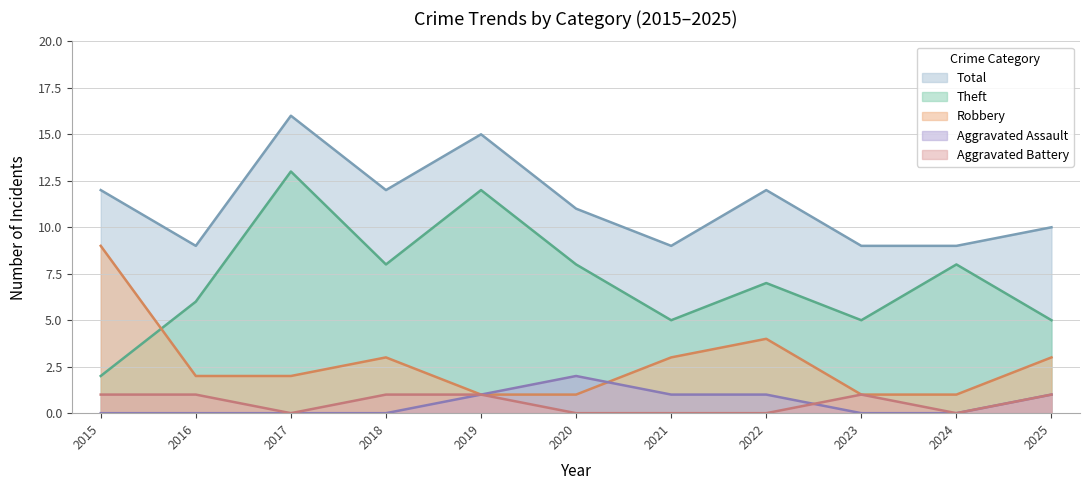

Where is the first local maximum for Aggravated Assault?

2020